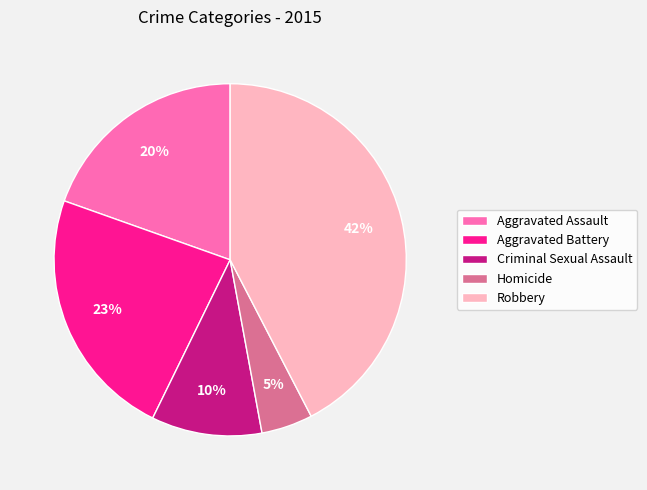

To the nearest percent, what is the combined percentage of Aggravated Assault and Criminal Sexual Assault?

30%